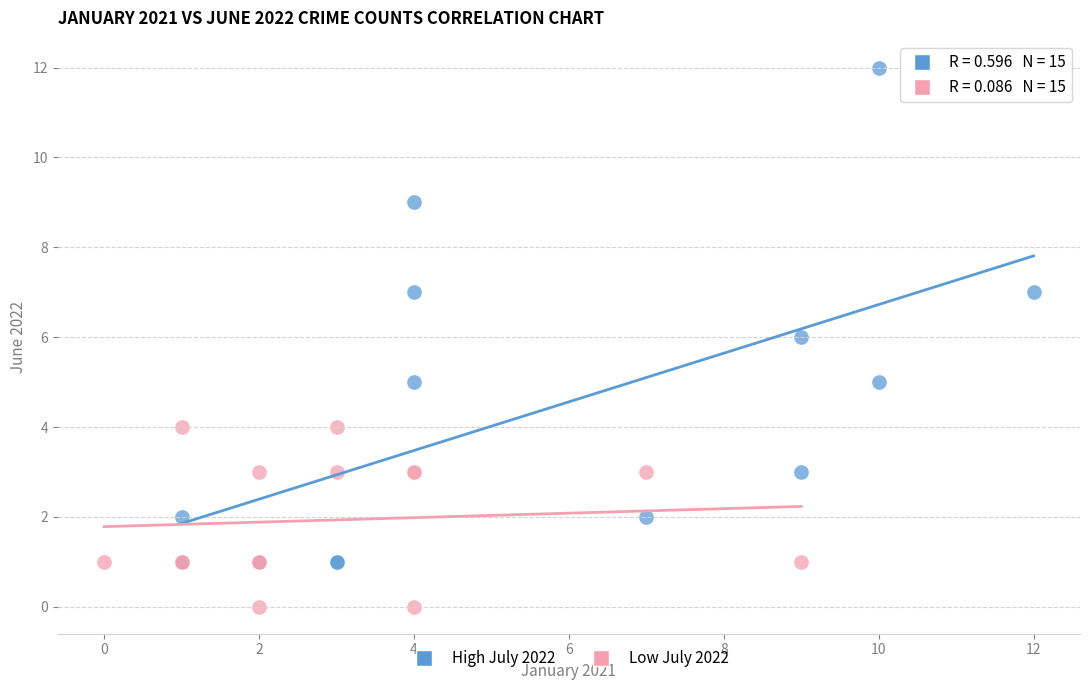

Which series reaches the maximum Y coordinate?

High July 2022